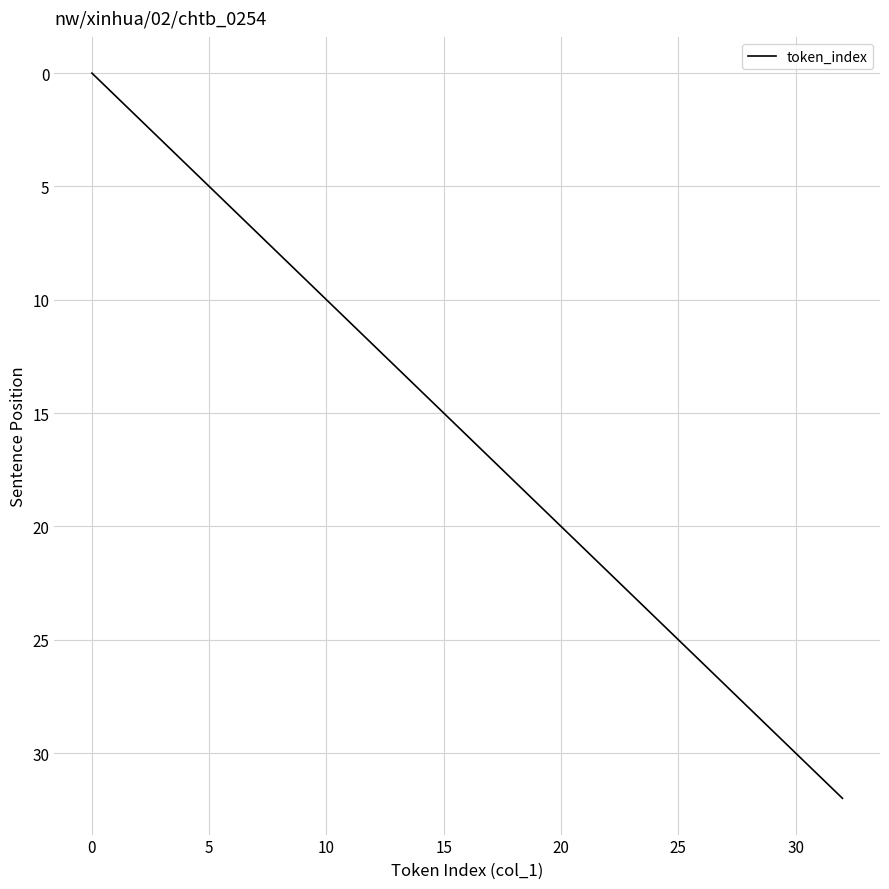

Count the number of data series in this chart.

1